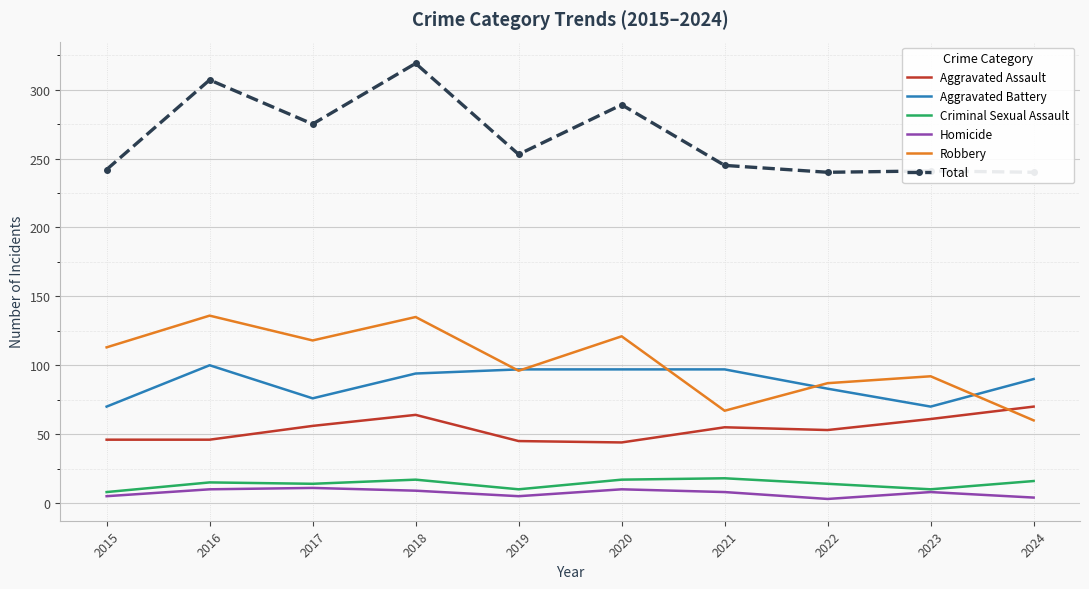

The value of Total at 2024 is 328. True or false?

False